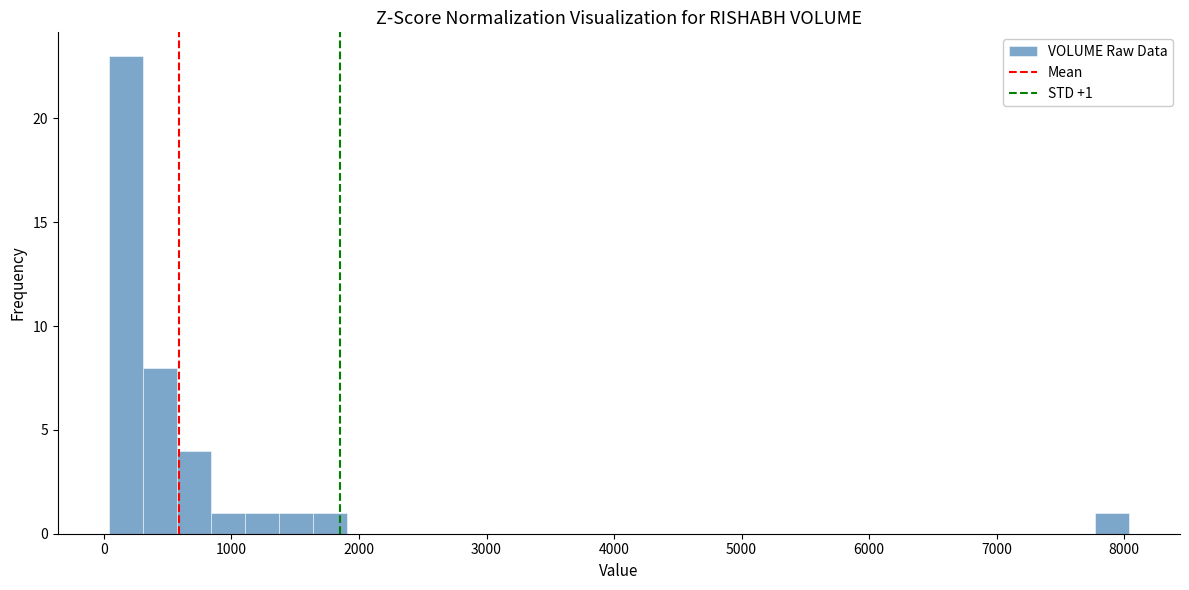

Read against the x-axis, roughly where is the centre of the tallest bar?

200